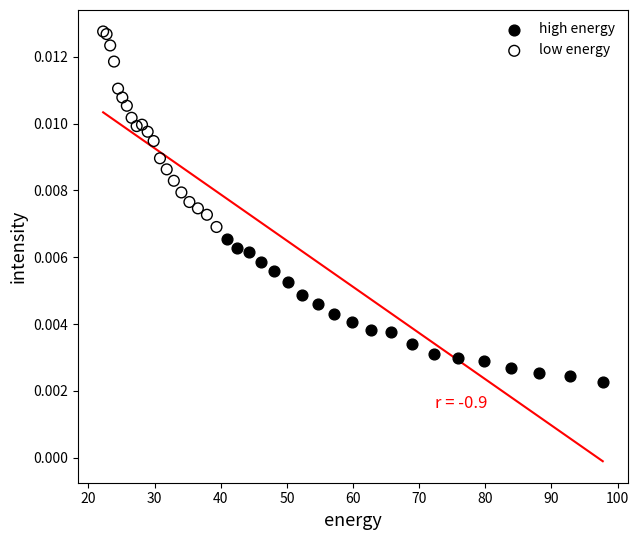

What are all the series names shown in the legend?

high energy, low energy